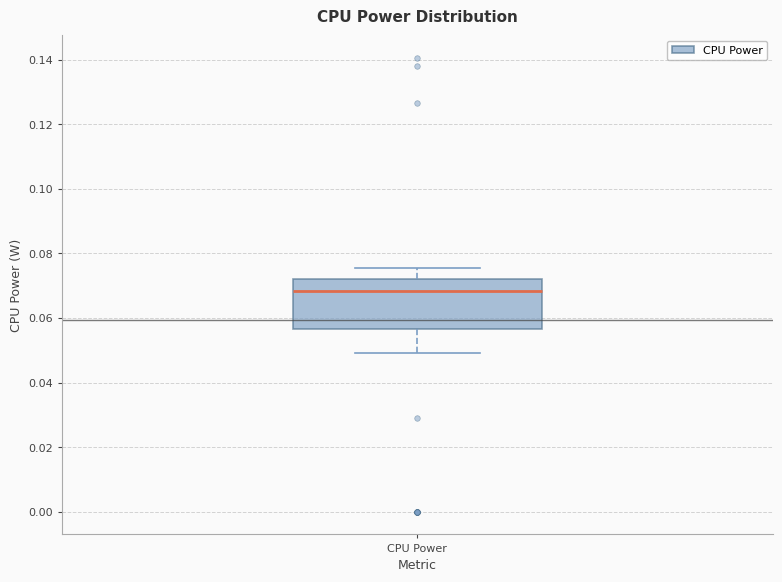

Read this box plot against the y-axis: the position of the median line, the range covered by the box, and the ends of both whiskers. The values are not printed on the chart, so give them approximately, as read against the axis.

median 0.068, box 0.056 to 0.072, whiskers 0.050 to 0.076